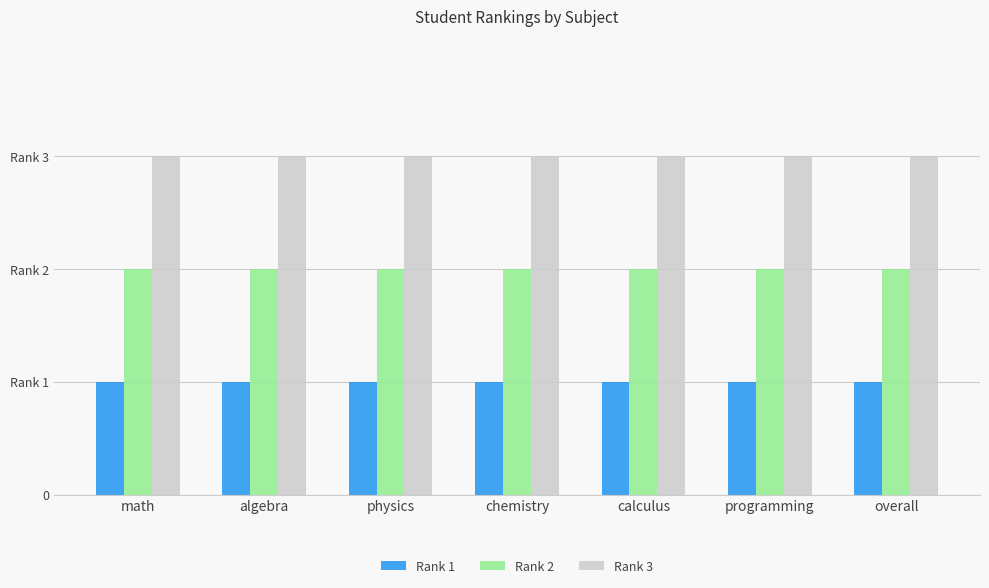

Rank the series by their average value, from lowest to highest.

Rank 1, Rank 2, Rank 3